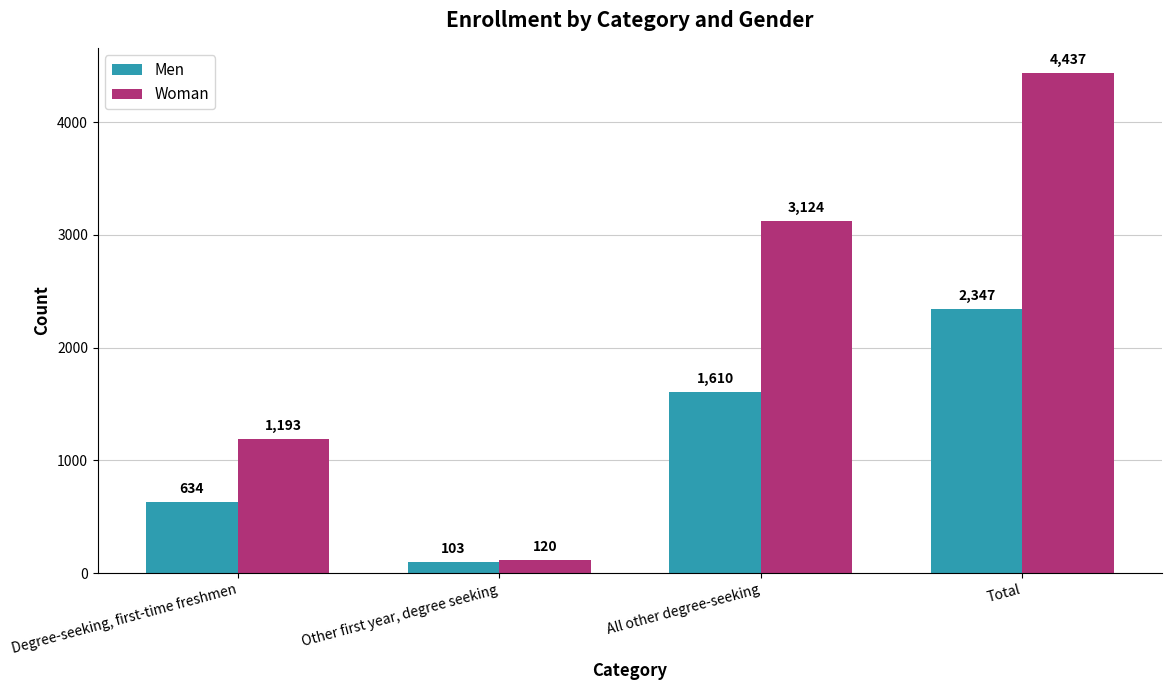

At how many categories does at least one series exceed 2535?

2